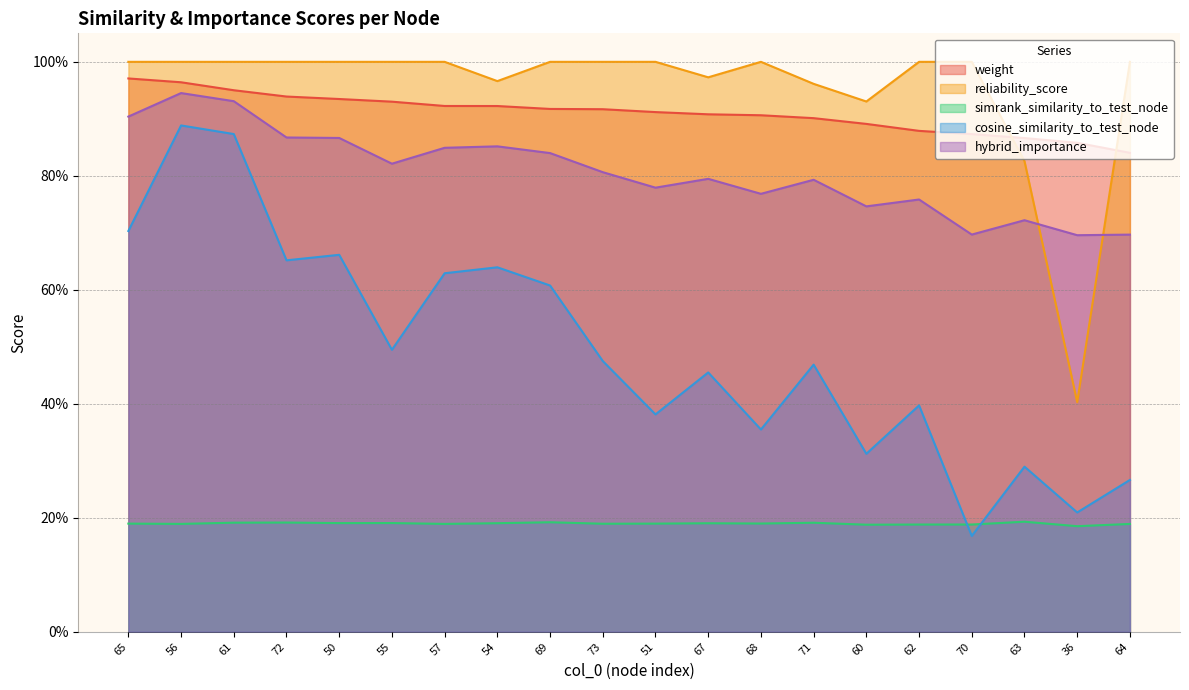

True or false: weight and cosine_similarity_to_test_node intersect in this chart.

False